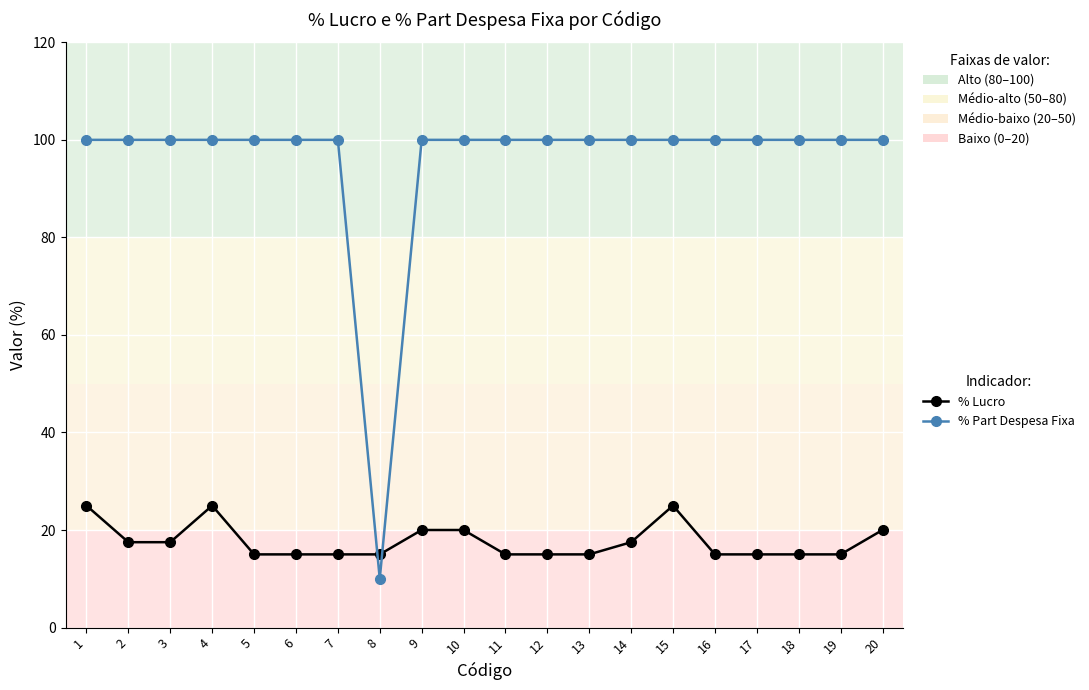

True or false: % Lucro has a value of 20.0 at 9.

True